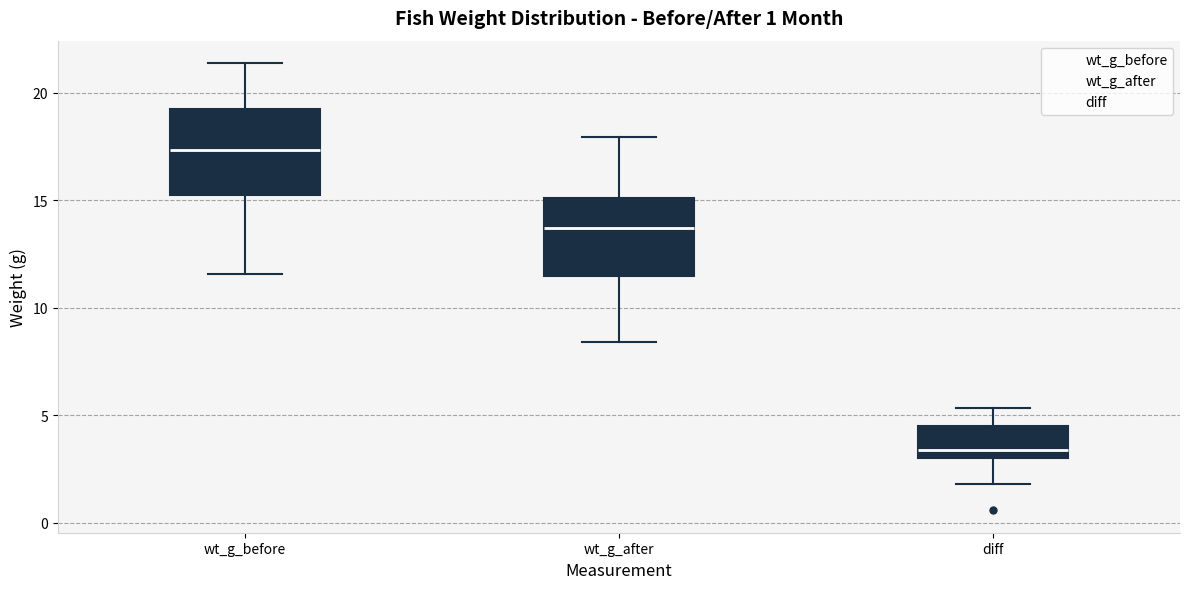

Which box has the lowest median line?

diff